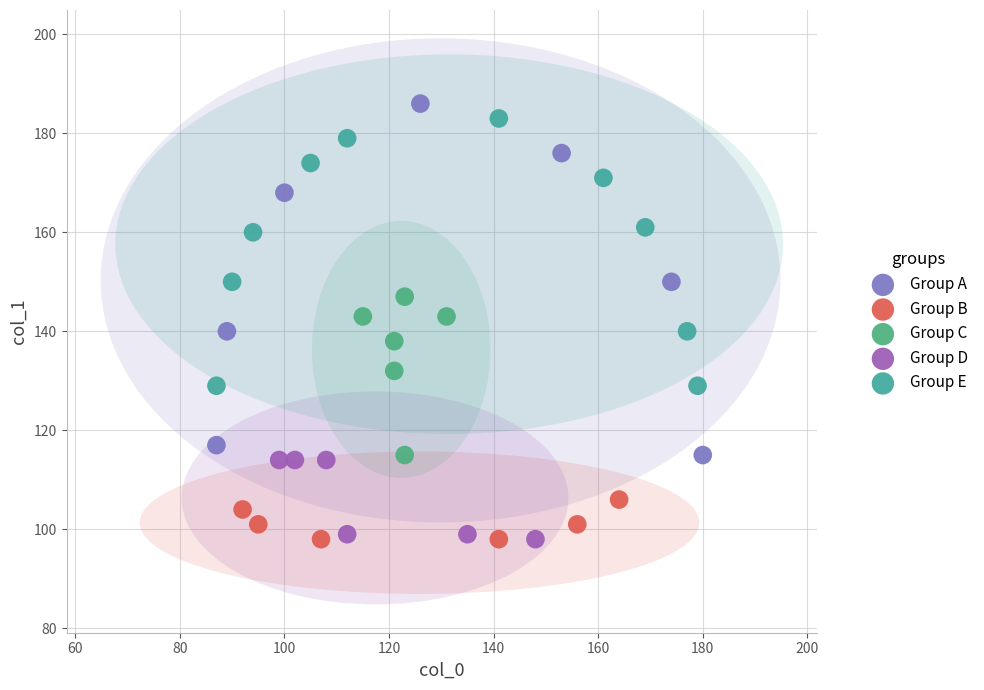

Which series has the widest spread of Y values?

Group A